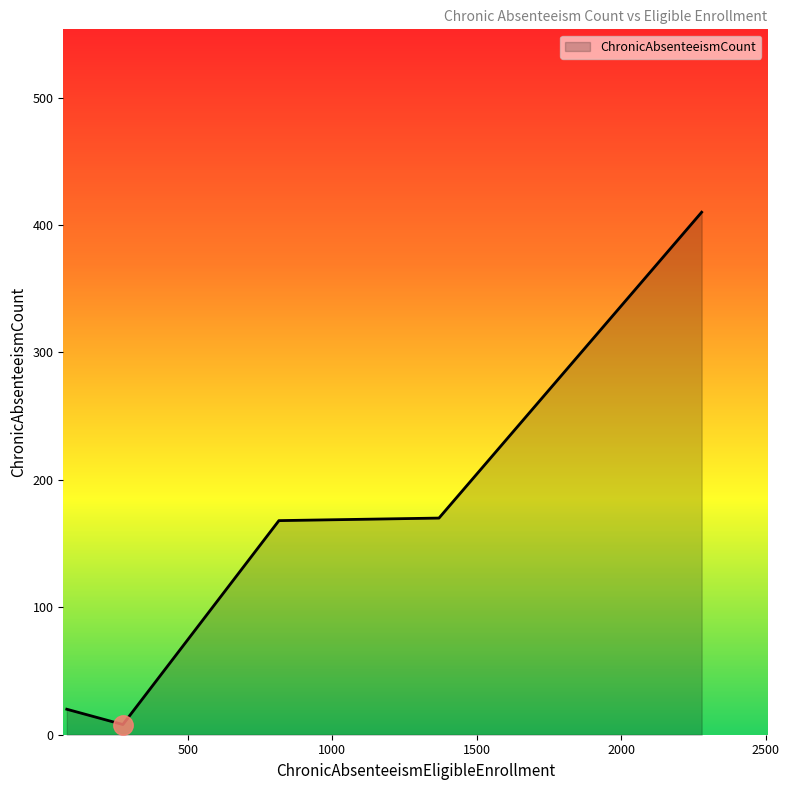

Count the number of data series in this chart.

1